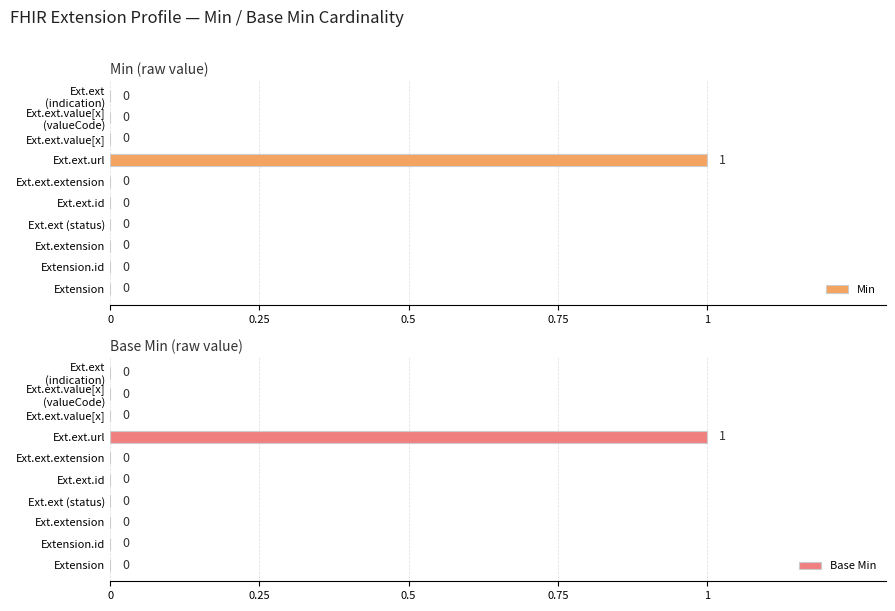

List the series in order of their peak value, lowest first.

Min, Base Min